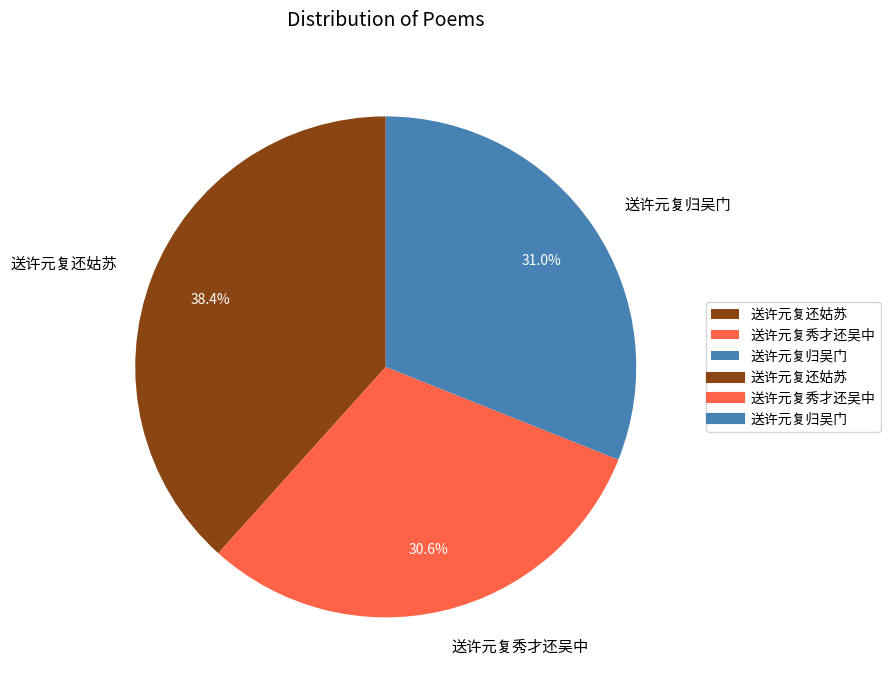

Is it true that 送许元复秀才还吴中 is 41% of the pie?

False